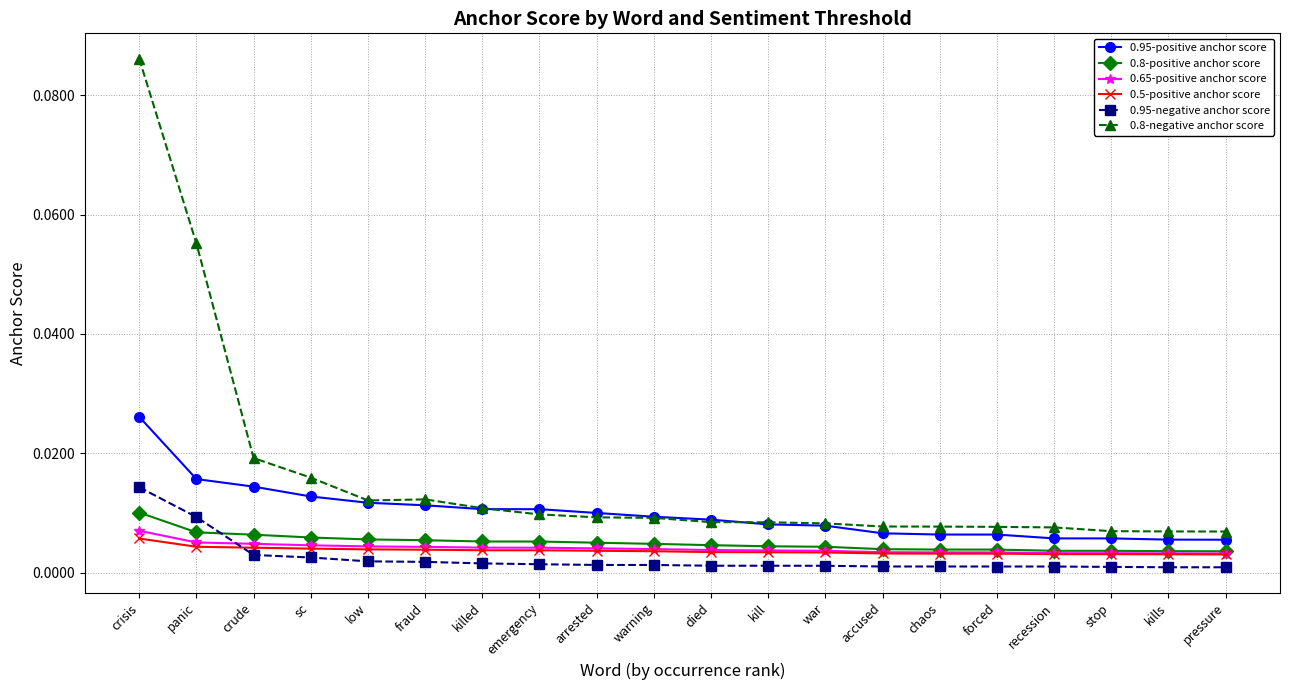

True or false: 0.8-negative anchor score and 0.65-positive anchor score cross at least once.

False